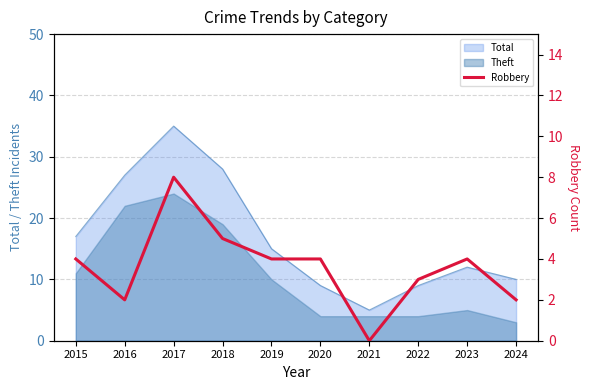

Reading right to left, list all the values displayed in this chart.

2024=2	2023=4	2022=3	2021=0	2020=4	2019=4	2018=5	2017=8	2016=2	2015=4